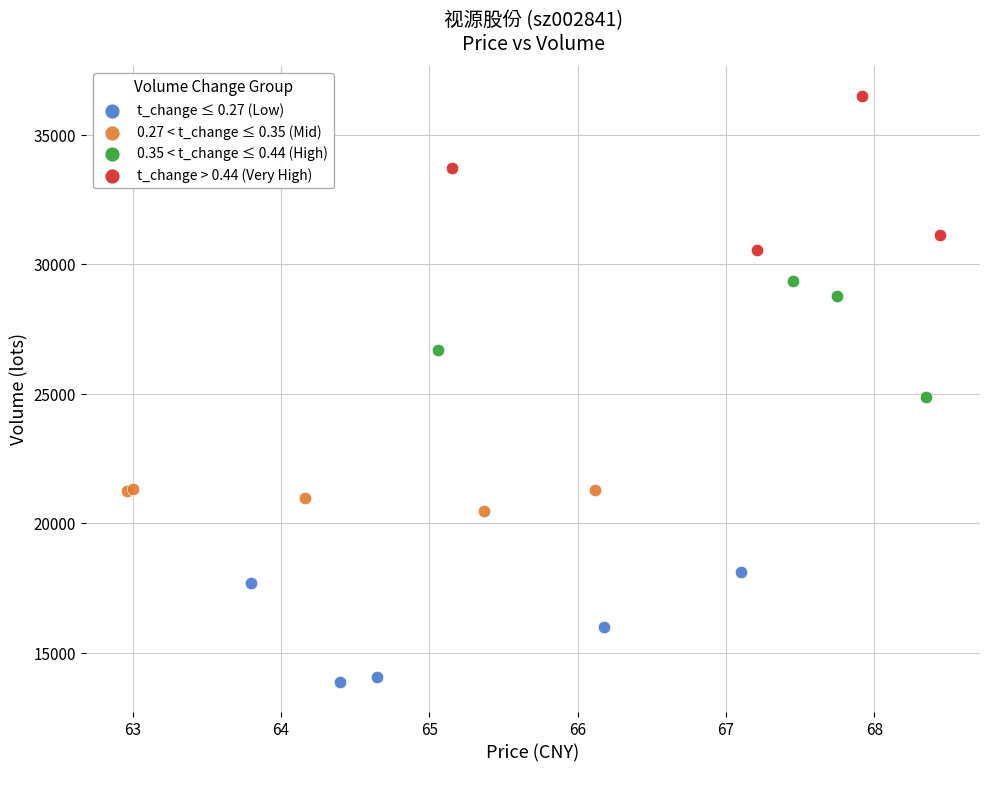

Which series contains the highest Y value?

t_change > 0.44 (Very High)